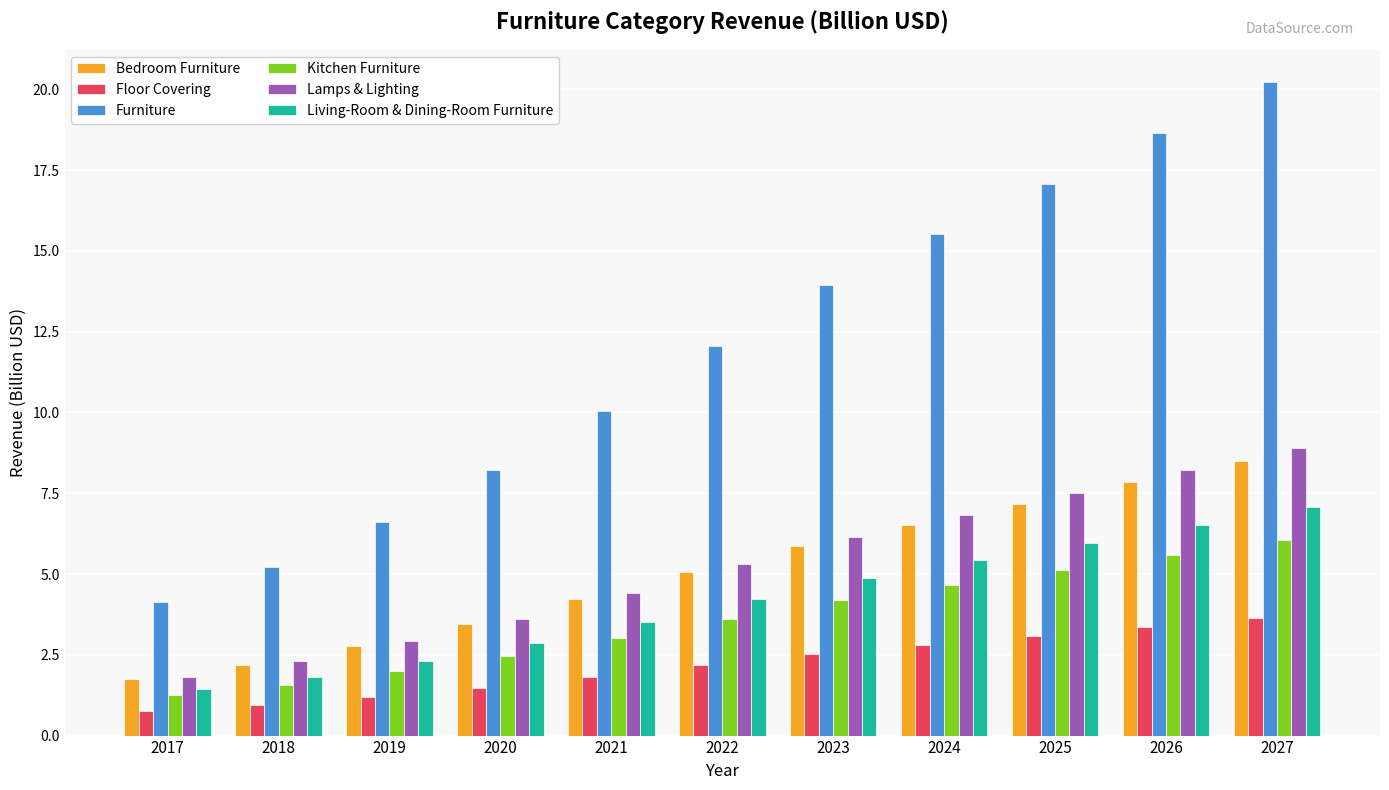

At which category is the sum across all series the highest?

2027